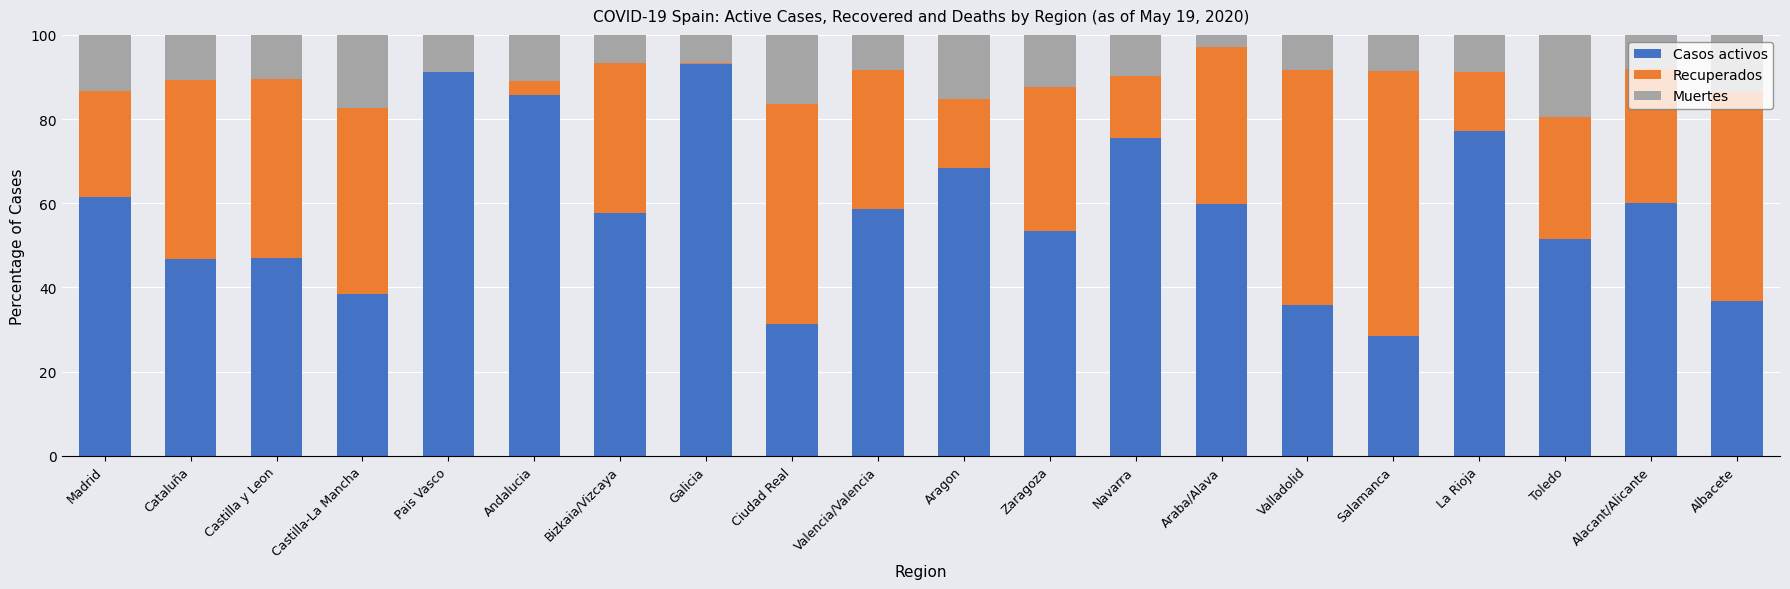

Which category has the highest value in the Casos activos series?

Galicia